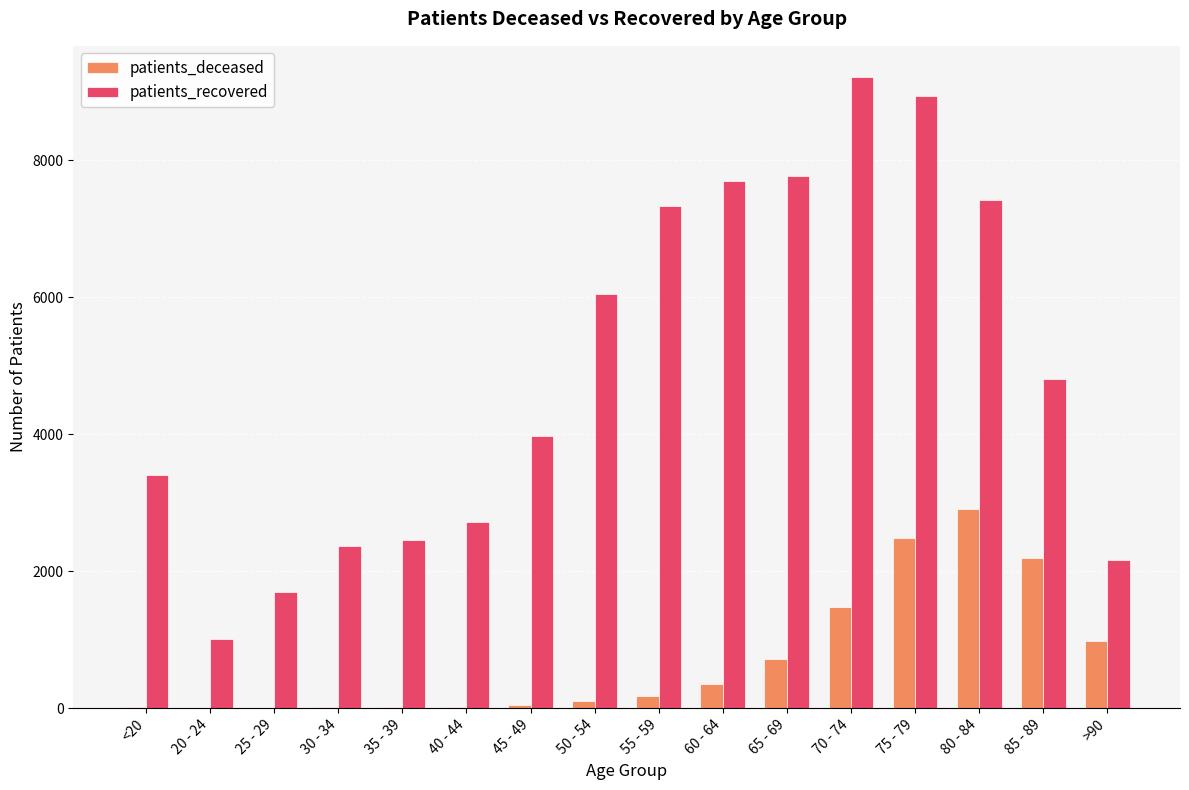

What are all the series names shown in the legend?

patients_deceased, patients_recovered